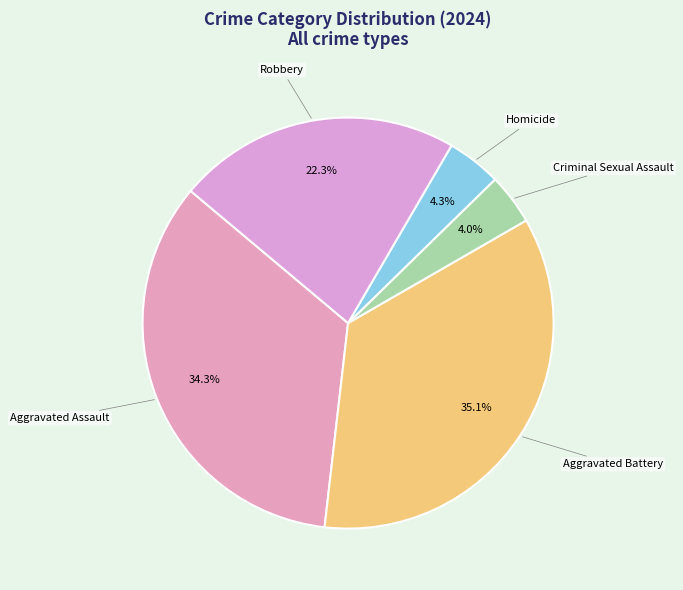

Does any single category account for the majority?

No